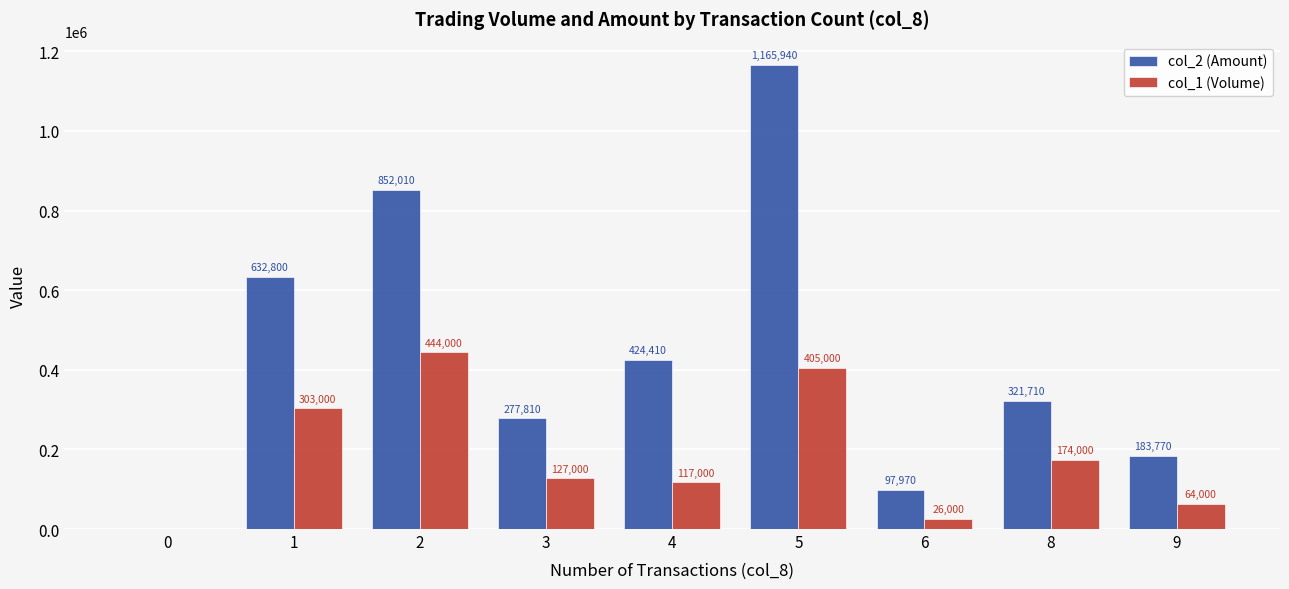

Which series changed the most between 0 and 2?

col_2 (Amount)